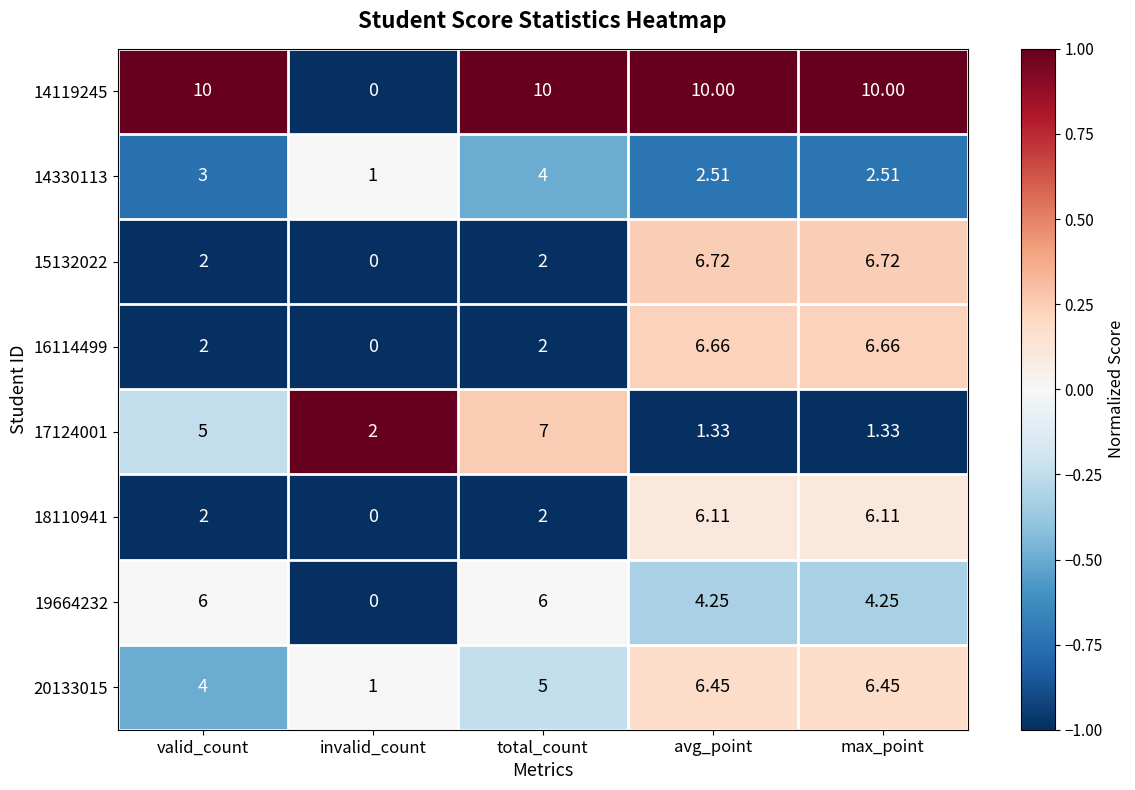

At which label does 14330113 reach its minimum?

invalid_count